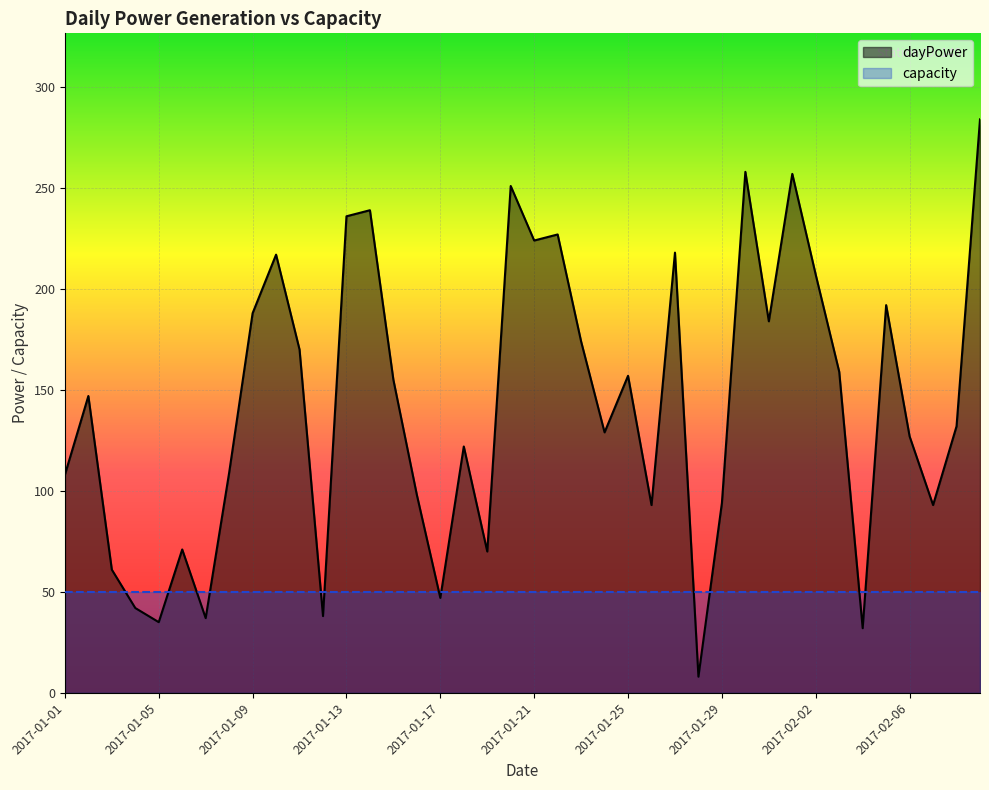

What is the label of the 36th point from the left?

2017-02-05